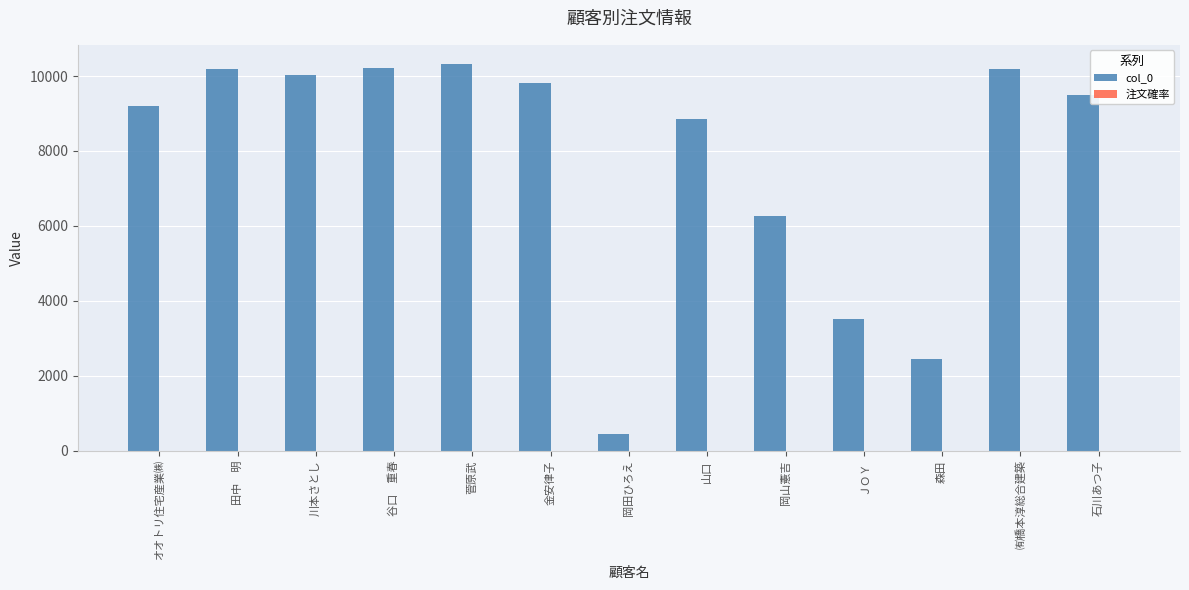

True or false: col_0 has a value of 14970.2 at 菅原武.

False